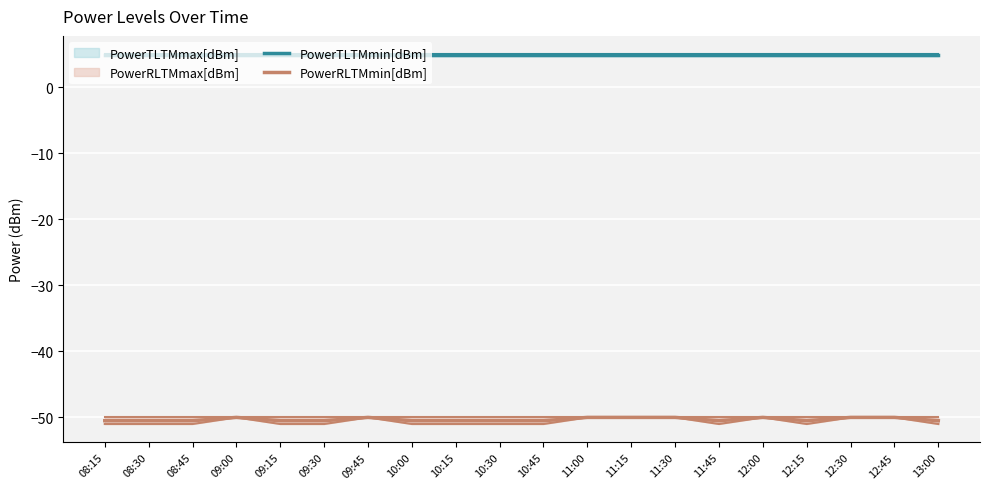

Which series has the largest range (max minus min)?

PowerRLTMmin[dBm]